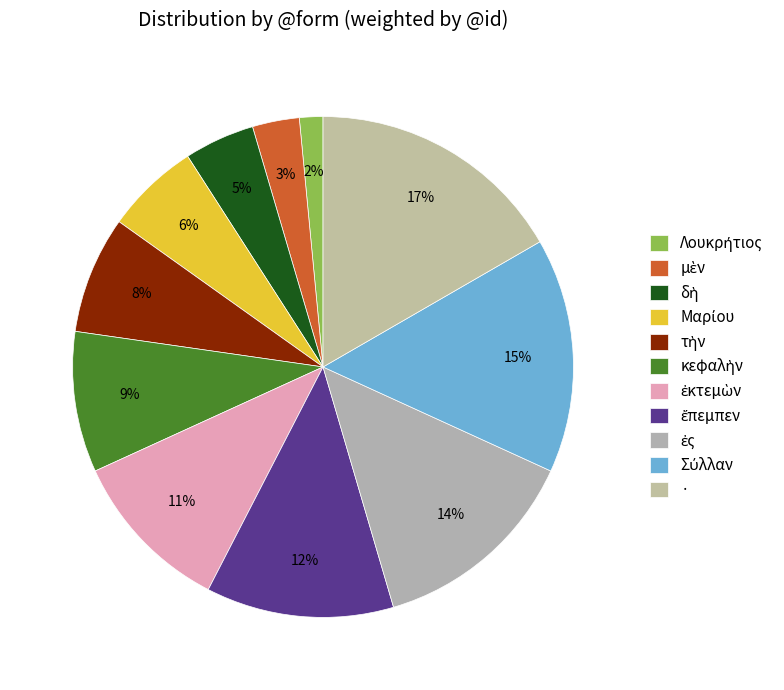

To the nearest percent, what is the average slice percentage?

9%